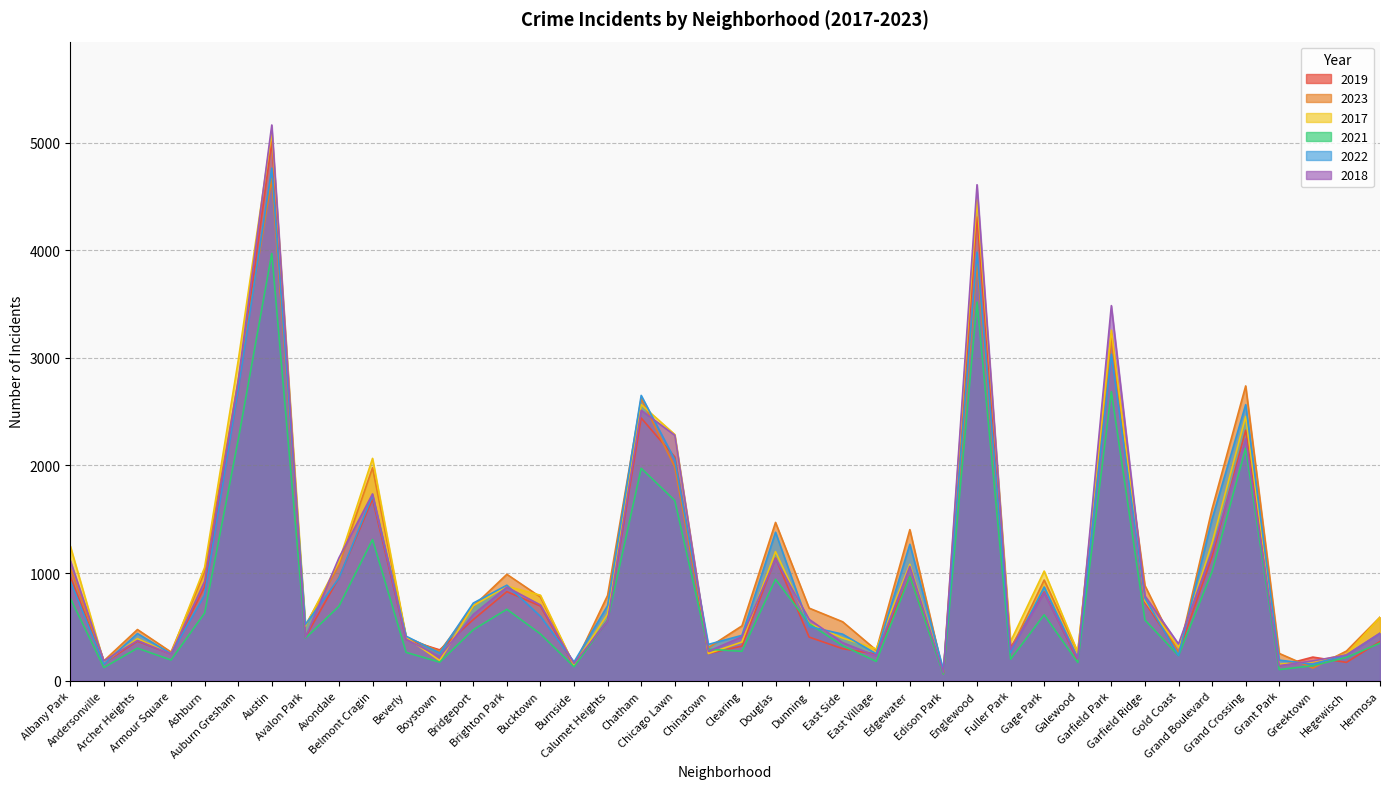

How many intersections are there between 2021 and 2018?

4